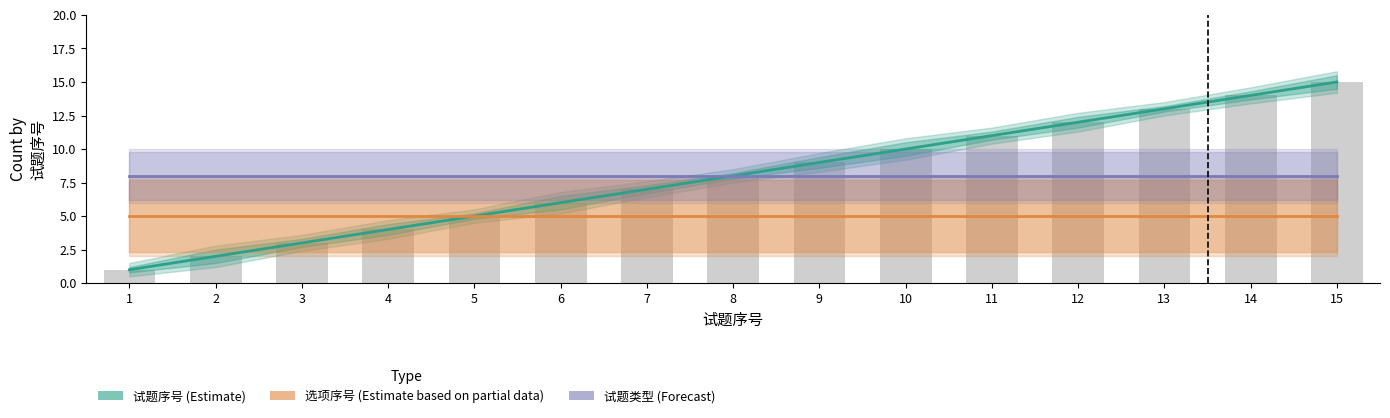

Which series has the largest range (max minus min)?

试题序号 (Estimate)